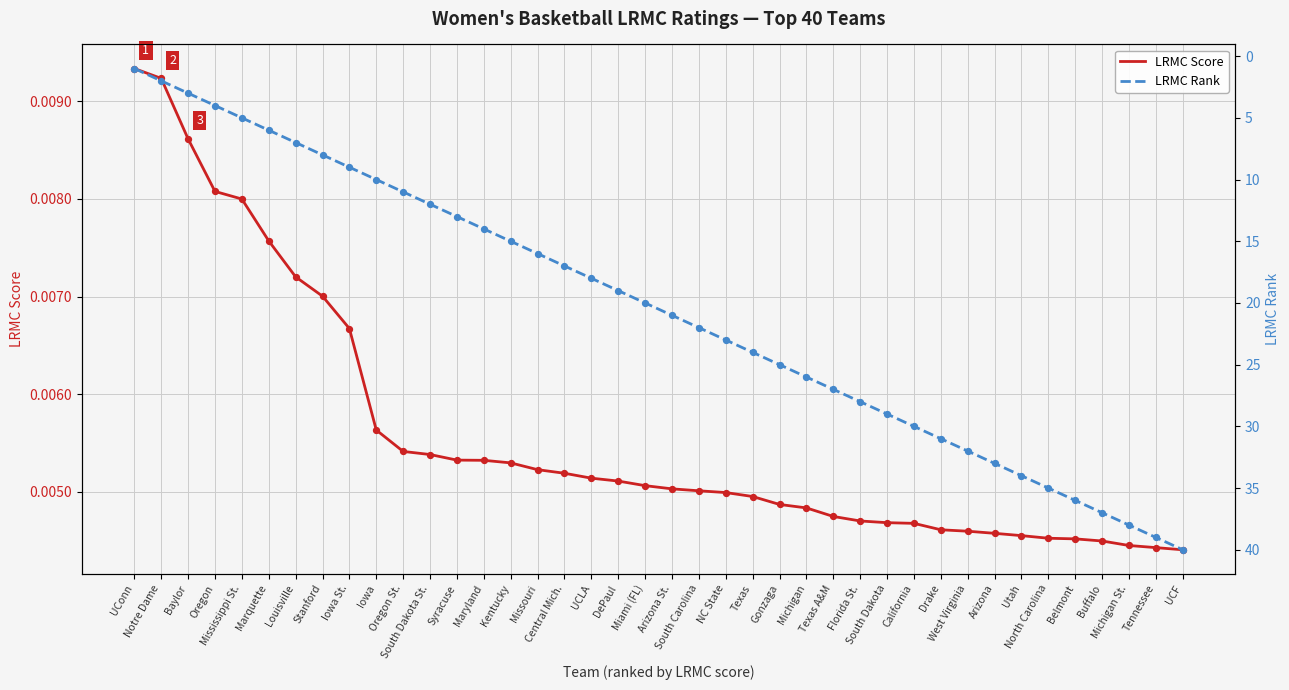

At how many categories does at least one series exceed 13?

27